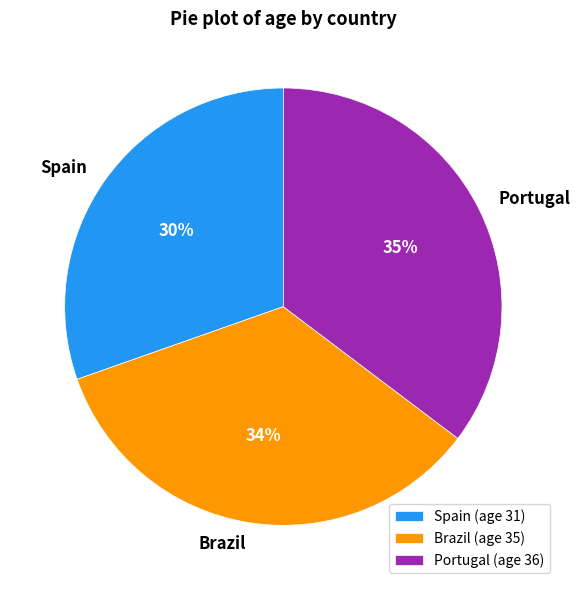

What percentage is the Portugal slice, to the nearest percent?

35%